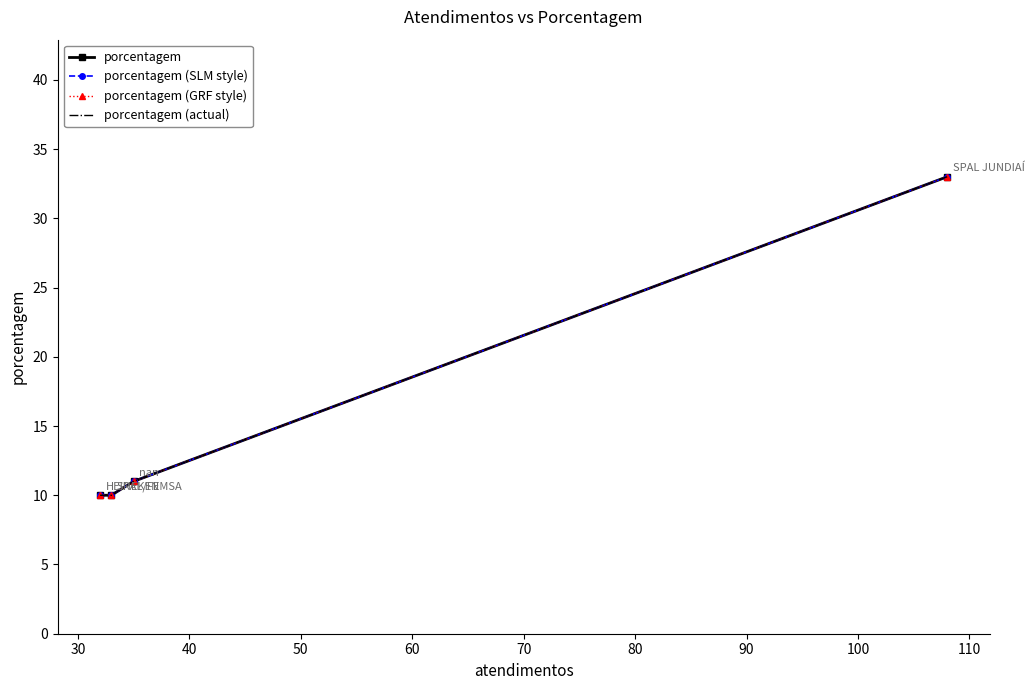

True or false: porcentagem has a value of 15 at 40.

False